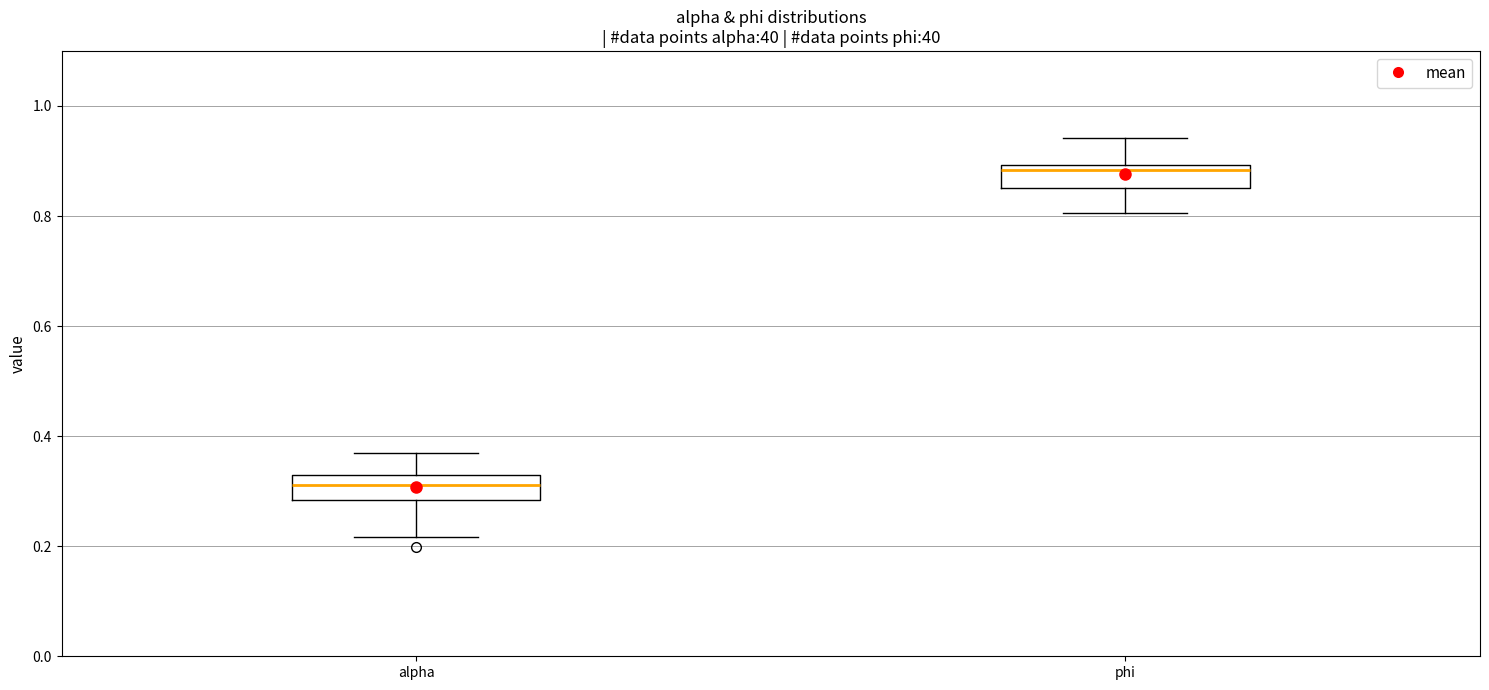

Where does the median line of the box for phi sit on the y-axis? The values are not printed on the chart, so give them approximately, as read against the axis.

0.88